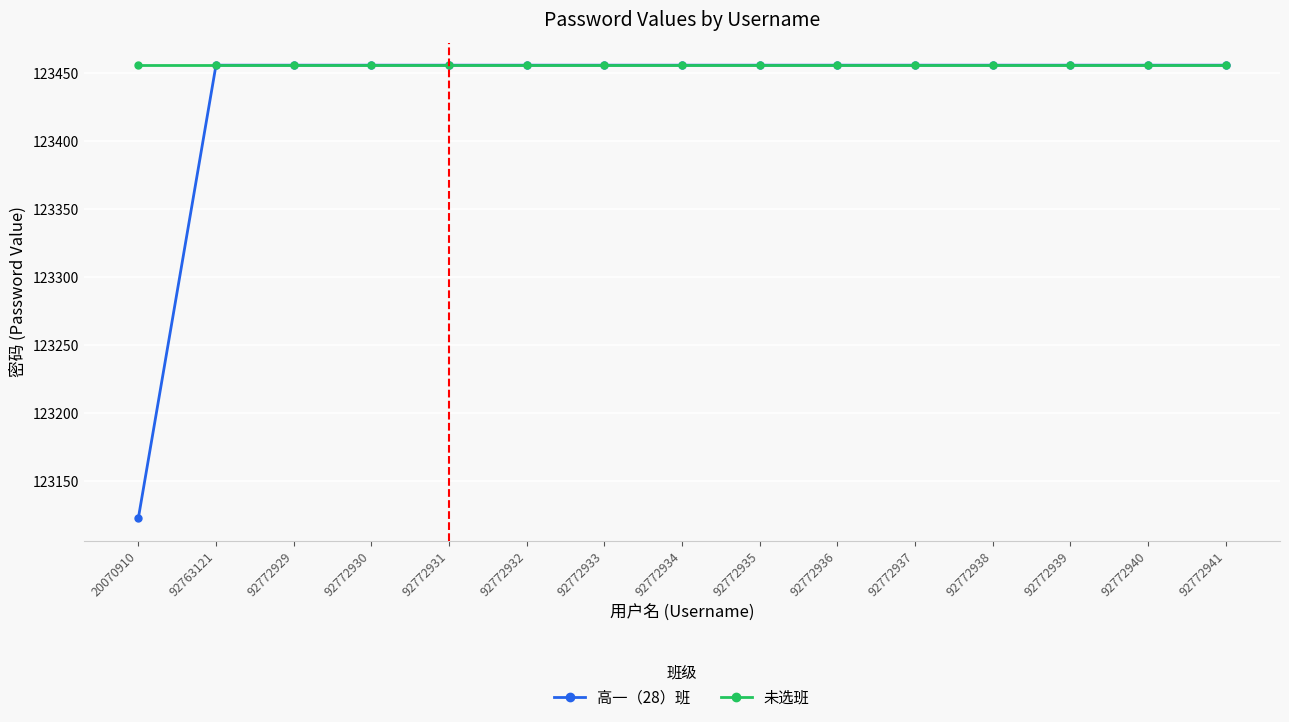

Reading left to right, transcribe all the data shown in this chart.

高一（28）班: 123123	123456	123456	123456	123456	123456	123456	123456	123456	123456	123456	123456	123456	123456	123456
未选班: 123456	123456	123456	123456	123456	123456	123456	123456	123456	123456	123456	123456	123456	123456	123456